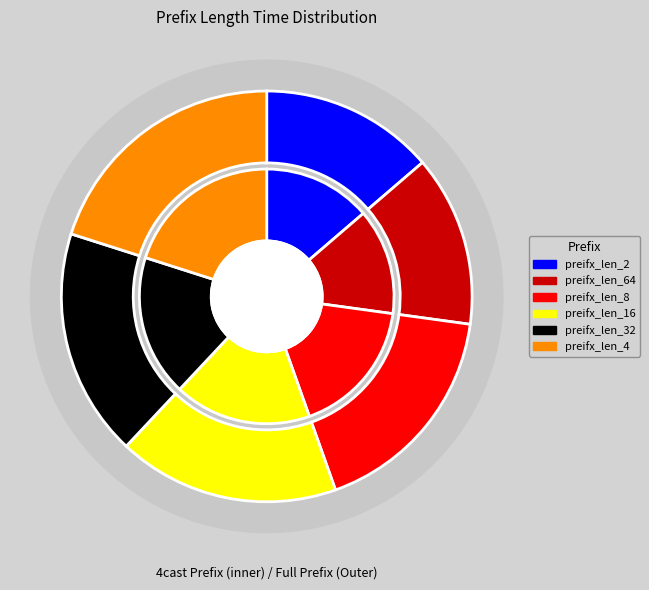

Rank the categories by value from highest to lowest.

preifx_len_4.txt, preifx_len_32.txt, preifx_len_16.txt, preifx_len_8.txt, preifx_len_2.txt, preifx_len_64.txt